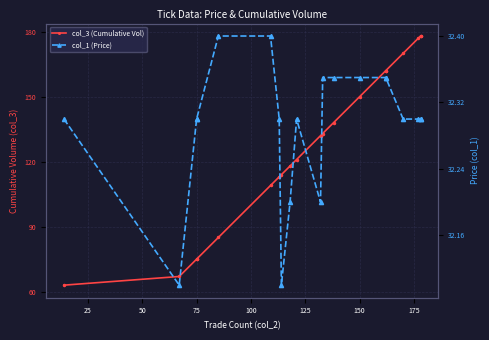

True or false: col_1 (Price) and col_3 (Cumulative Vol) intersect in this chart.

False